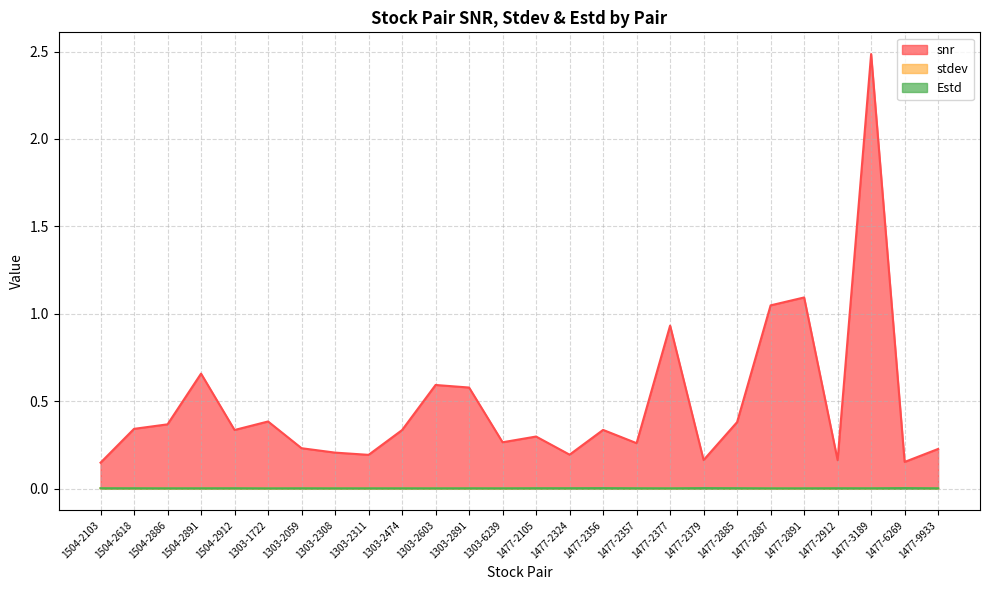

Does the chart display data point markers on the line(s)?

No